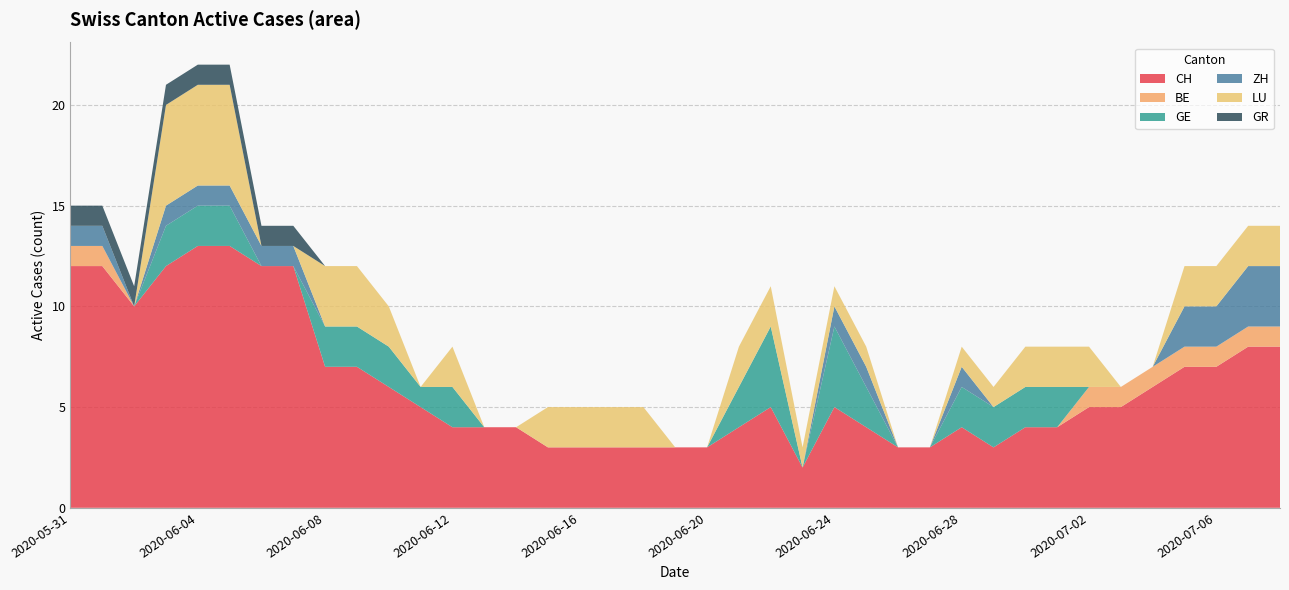

Reading right to left, list all the values displayed in this chart.

CH: 8	8	7	7	6	5	5	4	4	3	4	3	3	4	5	2	5	4	3	3	3	3	3	3	4	4	4	5	6	7	7	12	12	13	13	12	10	12	12
BE: 1	1	1	1	1	1	1	0	0	0	0	0	0	0	0	0	0	0	0	0	0	0	0	0	0	0	0	0	0	0	0	0	0	0	0	0	0	1	1
GE: 0	0	0	0	0	0	0	2	2	2	2	0	0	2	4	0	4	2	0	0	0	0	0	0	0	0	2	1	2	2	2	0	0	2	2	2	0	0	0
ZH: 3	3	2	2	0	0	0	0	0	0	1	0	0	1	1	0	0	0	0	0	0	0	0	0	0	0	0	0	0	0	0	1	1	1	1	1	0	1	1
LU: 2	2	2	2	0	0	2	2	2	1	1	0	0	1	1	1	2	2	0	0	2	2	2	2	0	0	2	0	2	3	3	0	0	5	5	5	0	0	0
GR: 0	0	0	0	0	0	0	0	0	0	0	0	0	0	0	0	0	0	0	0	0	0	0	0	0	0	0	0	0	0	0	1	1	1	1	1	1	1	1